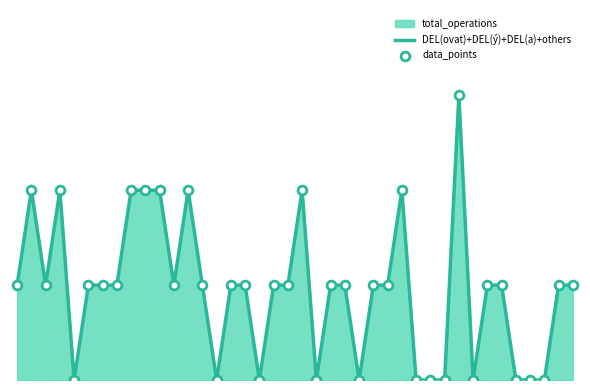

Does the chart have visible grid lines?

No